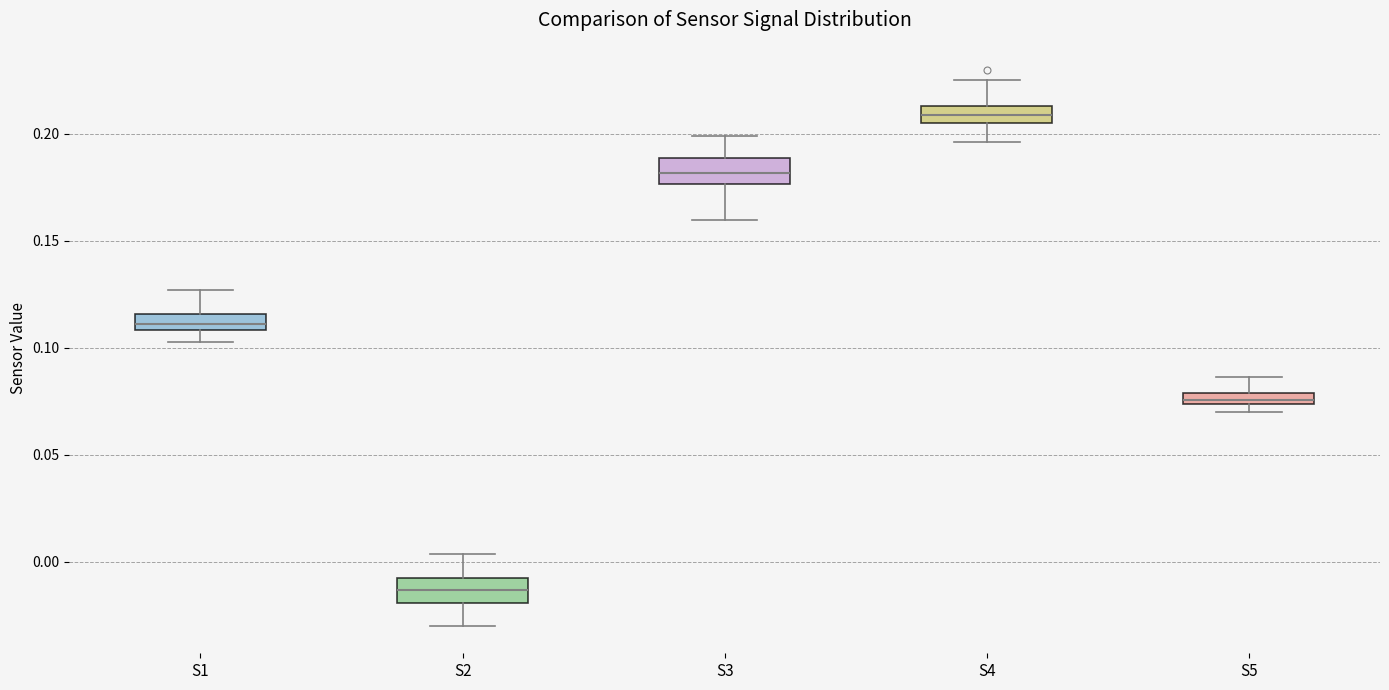

Which box's median line is the highest?

S4